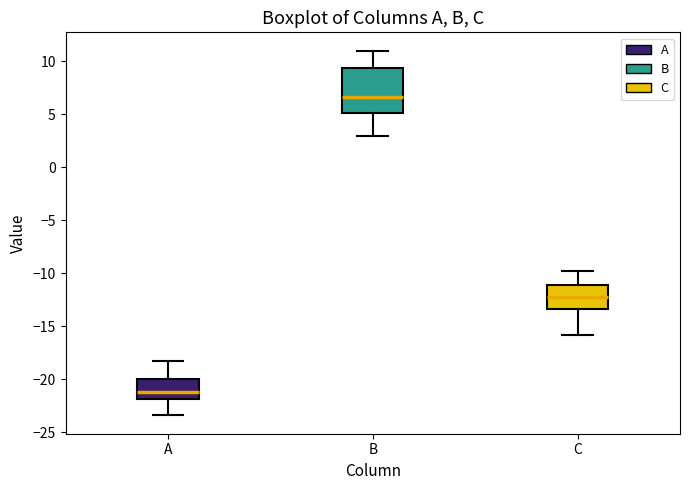

Which box is the tallest, from its lower edge to its upper edge?

B